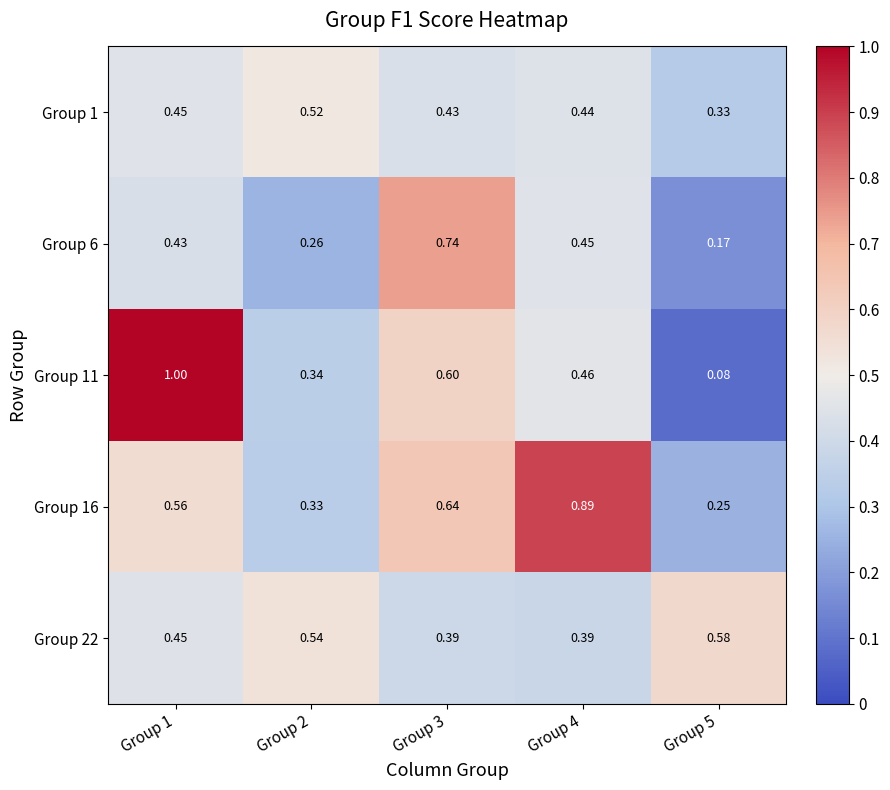

Is the value of Group 22 at Group 2 greater than the value of Group 16 at Group 2?

Yes